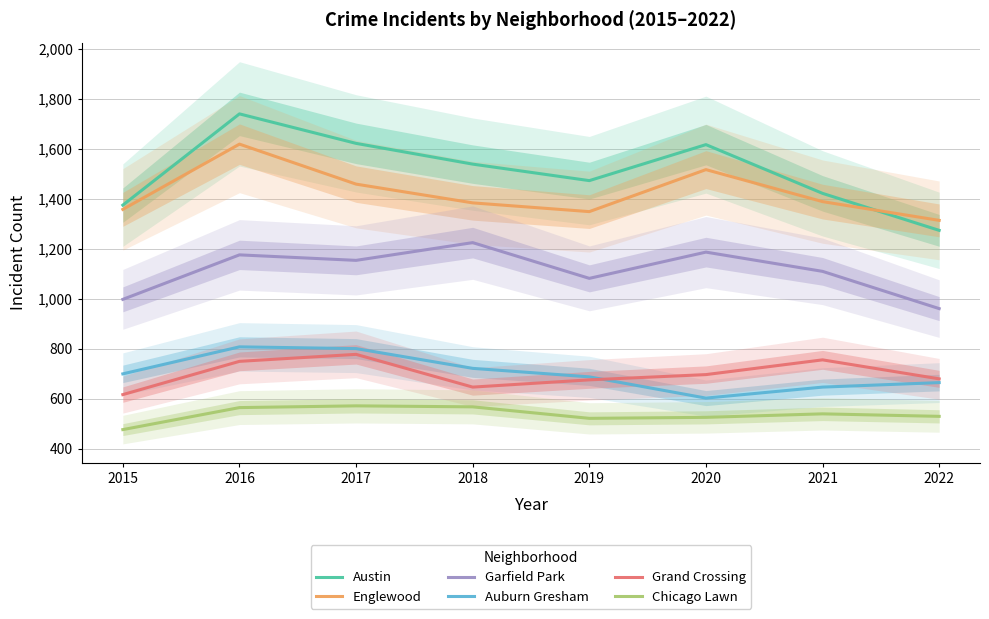

Reading right to left, list all the values displayed in this chart.

Austin: 1273	1421	1616	1472	1538	1621	1739	1374
Englewood: 1313	1388	1516	1348	1383	1458	1618	1357
Garfield Park: 960	1109	1186	1081	1224	1153	1175	997
Auburn Gresham: 664	646	602	687	721	800	807	699
Grand Crossing: 679	755	696	675	646	777	749	616
Chicago Lawn: 529	539	525	521	567	571	564	476